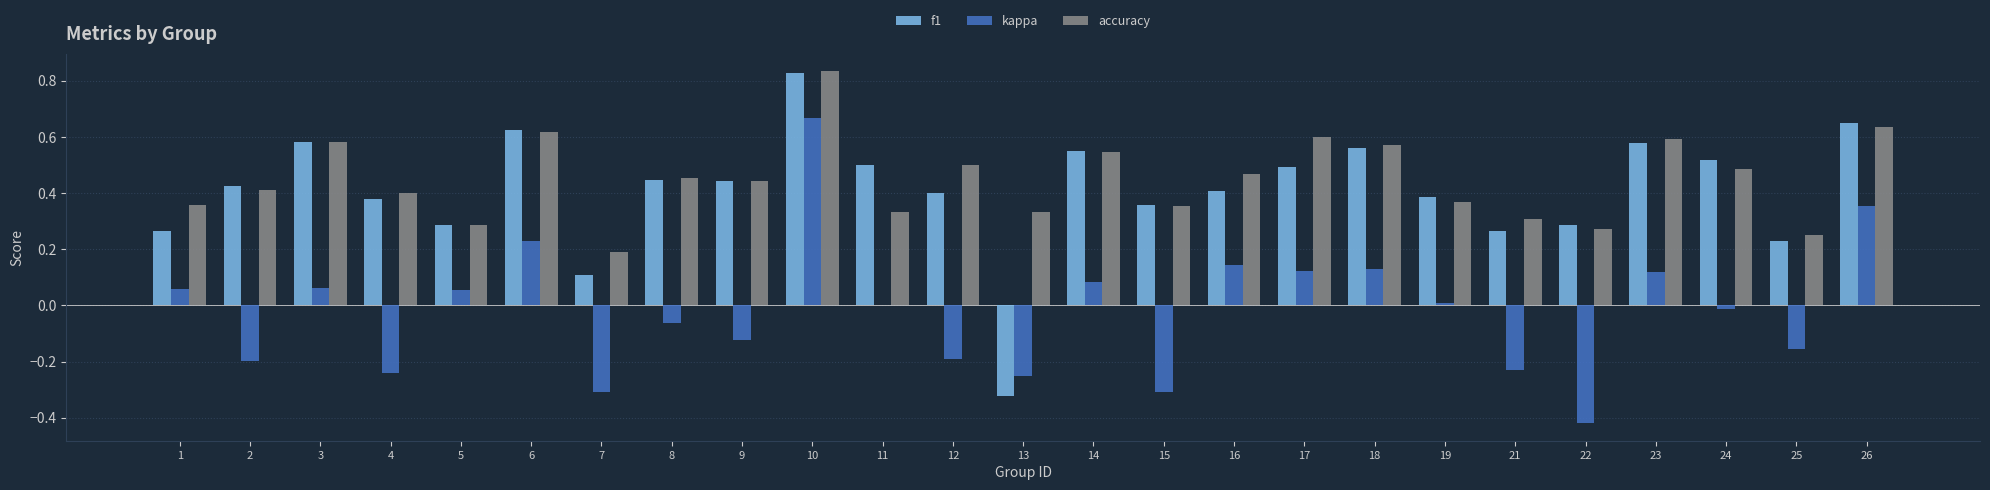

At which label does kappa reach its peak?

10